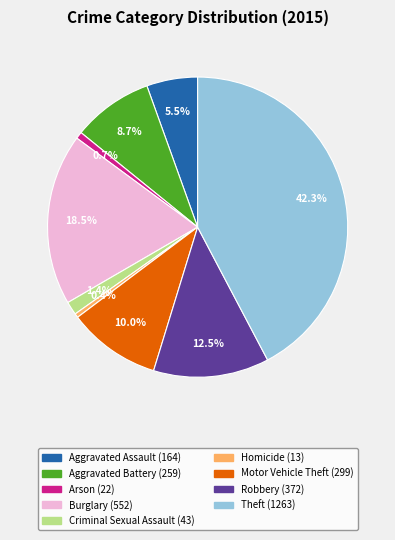

Which slice is the largest?

Theft